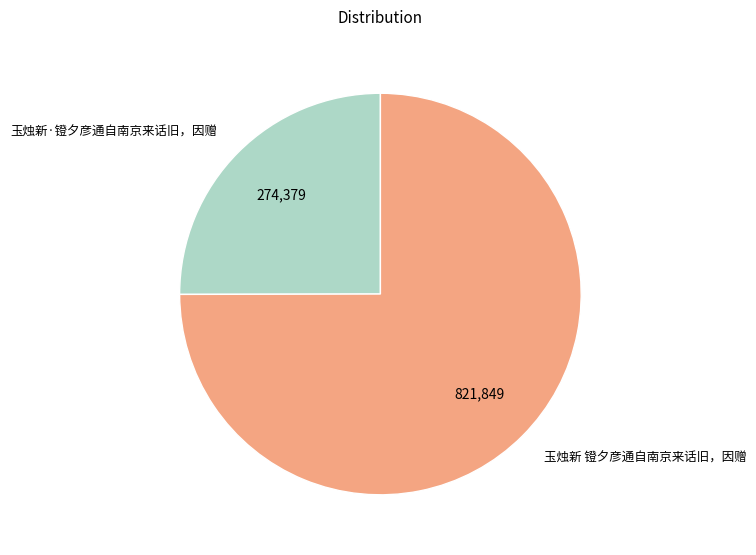

Which slice represents more than half of the pie?

玉烛新 镫夕彦通自南京来话旧，因赠